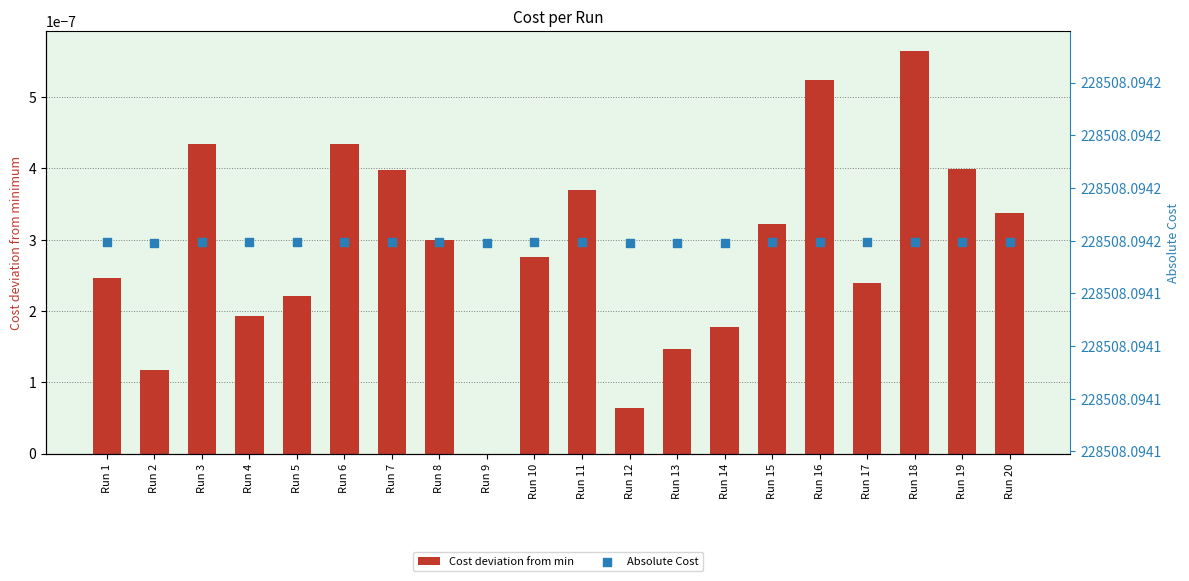

At which category is the sum across all series the highest?

Run 18